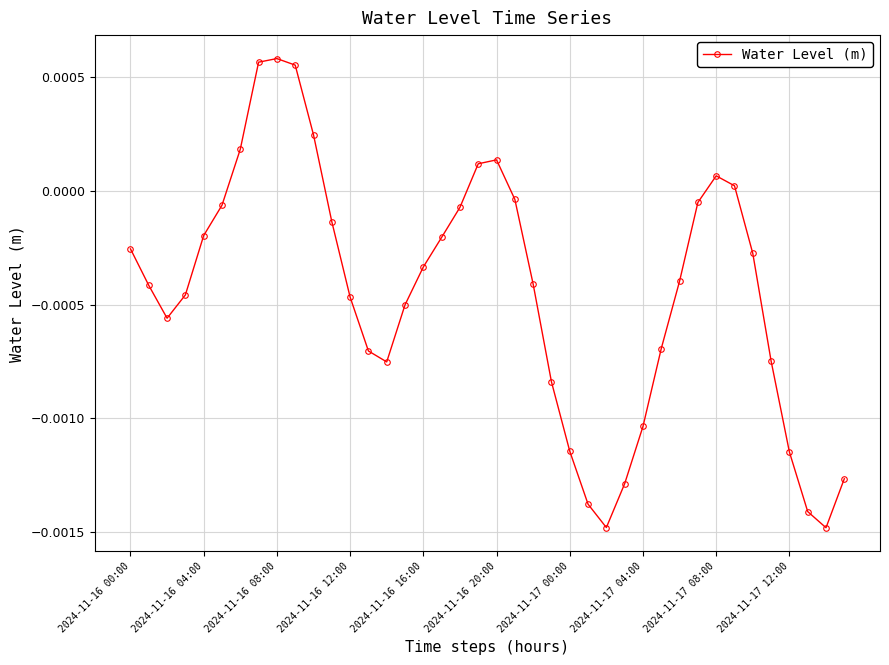

True or false: the data has more than 1 interior local peaks.

True